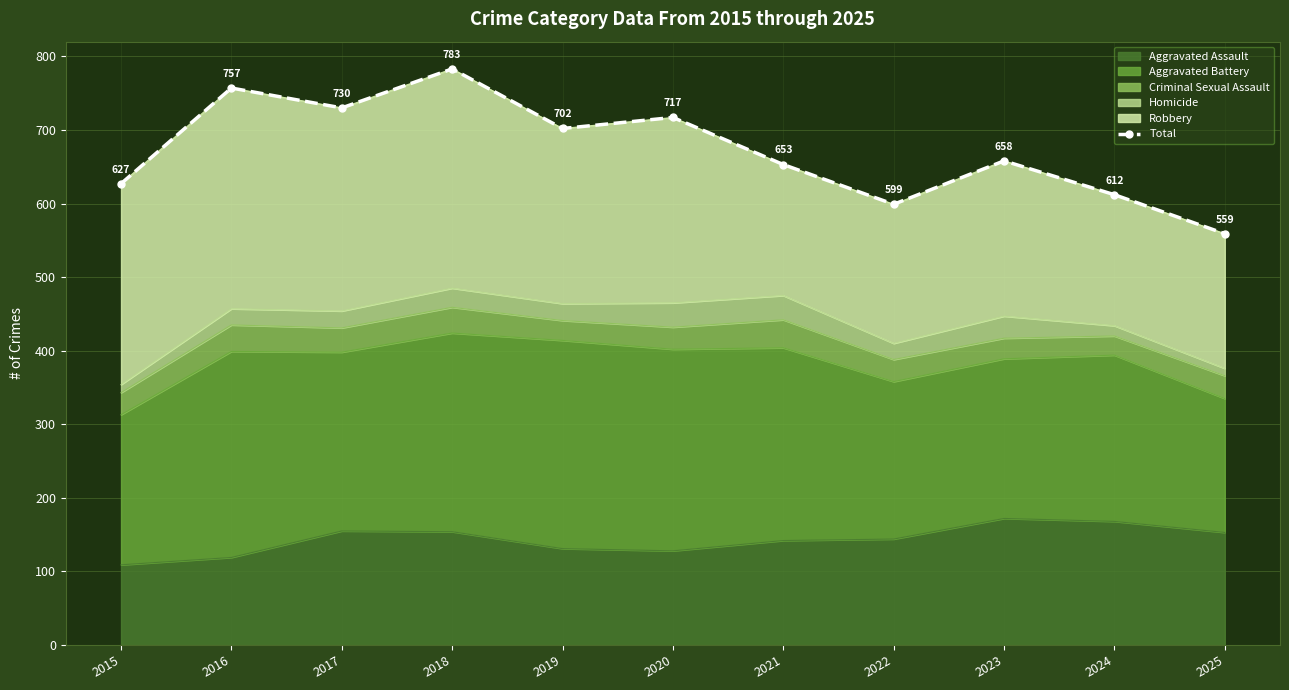

How many interior local peaks (higher than both neighbors) does the data have?

4